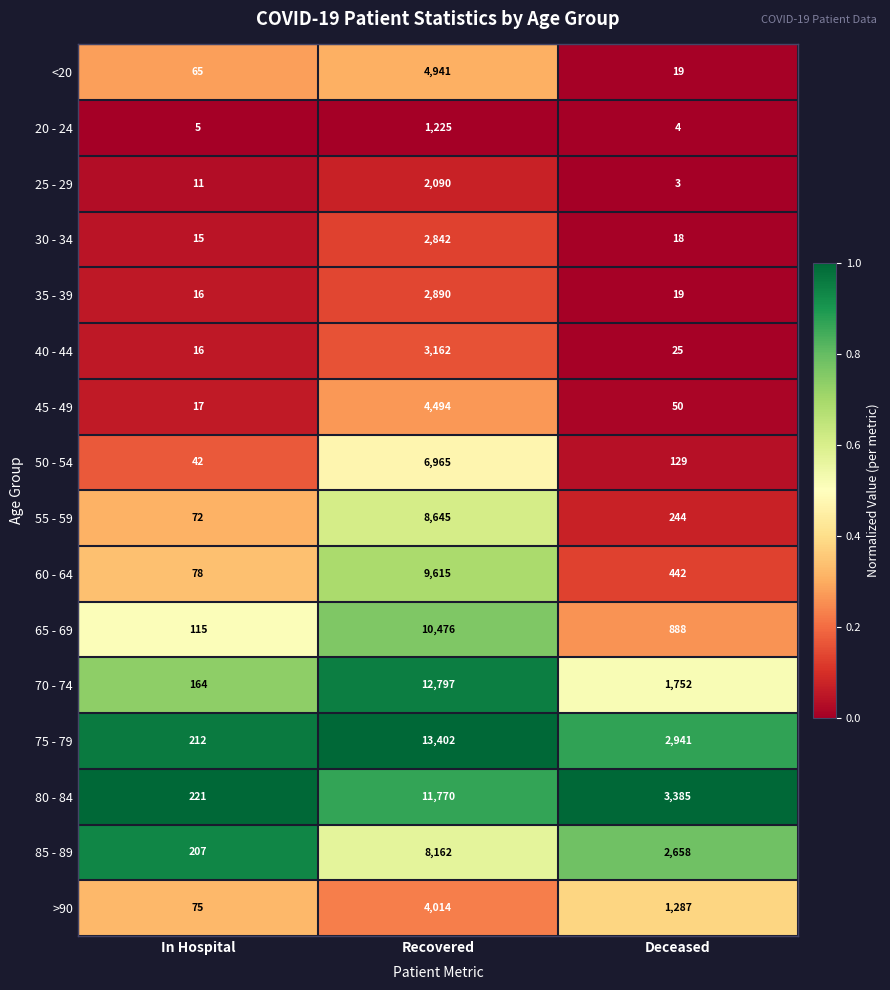

How many categories are shown in the chart?

3